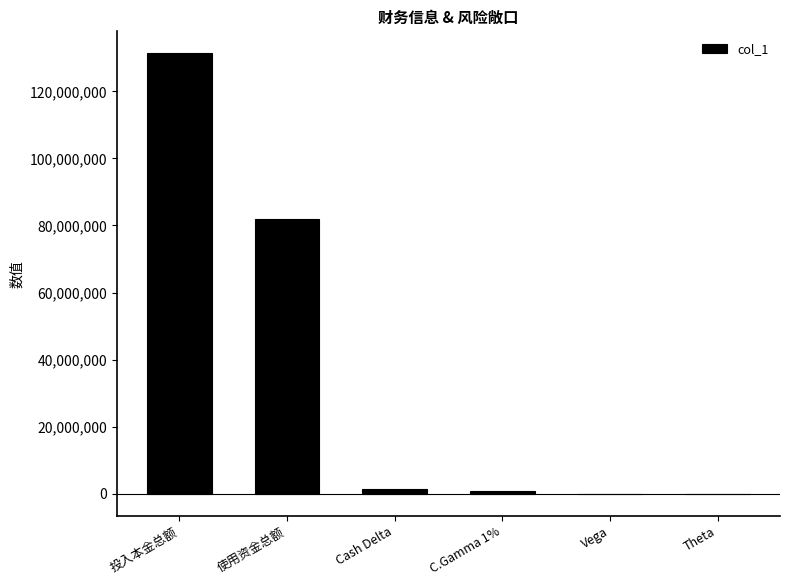

What is the average value?

35899713.0